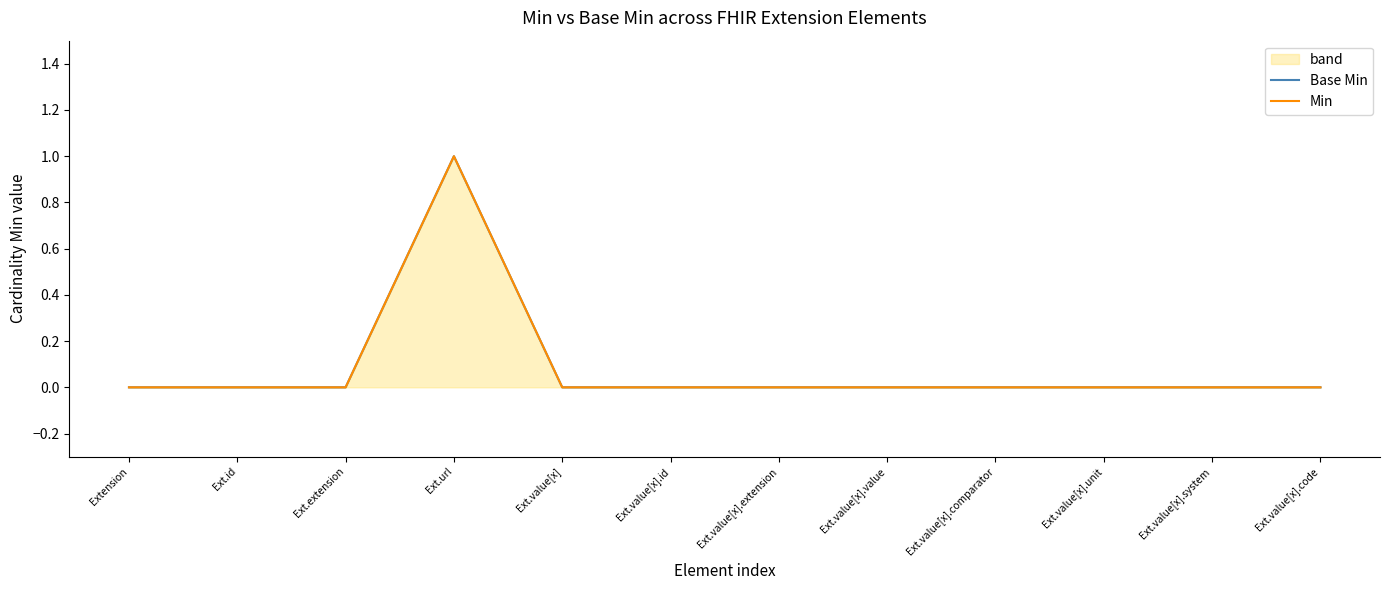

In Base Min, how many points are higher than both neighbors (excluding endpoints)?

1